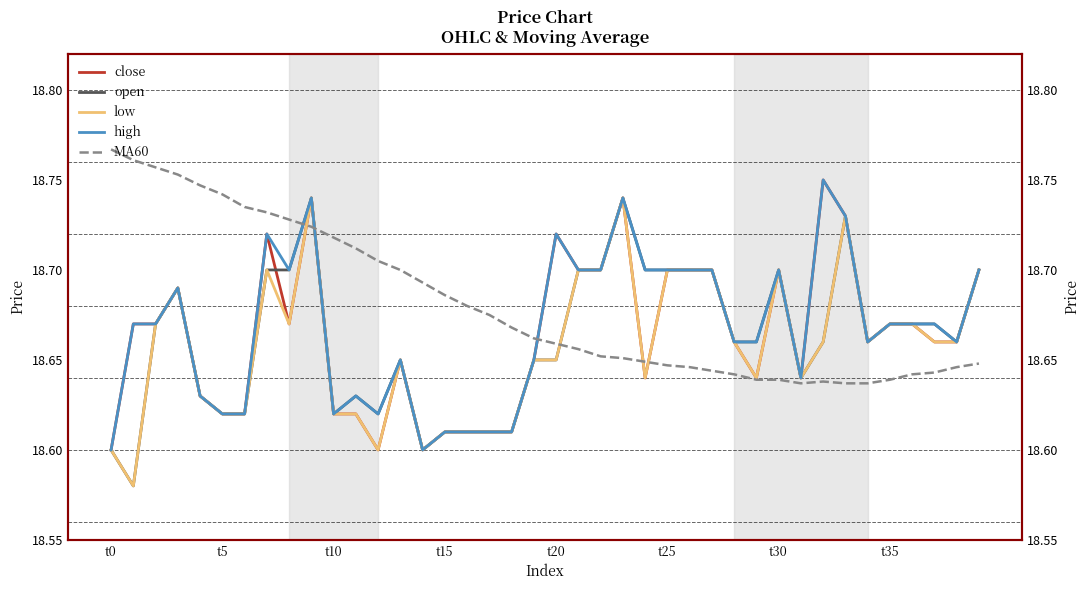

How many interior local peaks does the MA60 series have?

1